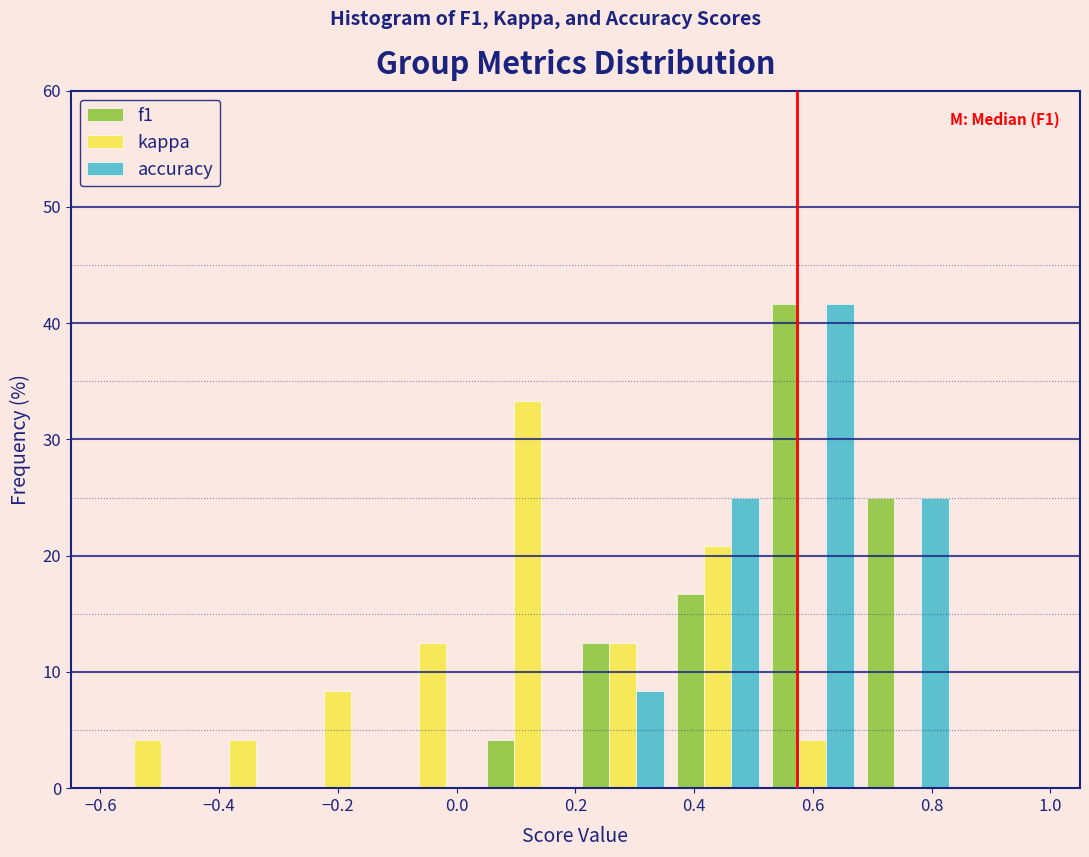

In the f1 series, which range on the x-axis has the tallest bar?

0.52 to 0.68